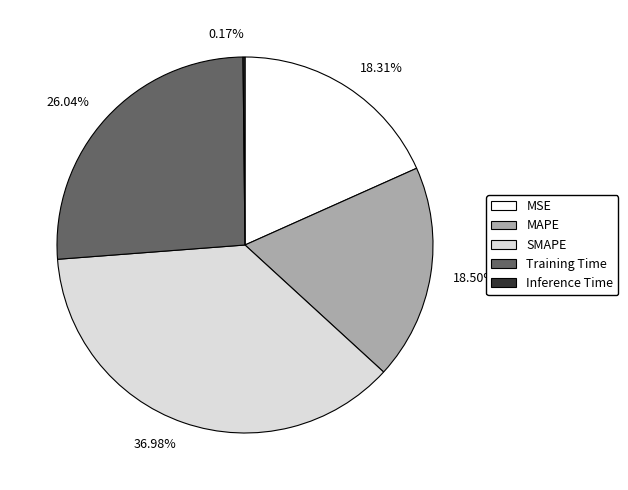

Between 18.50% and 36.98%, which is larger?

36.98%